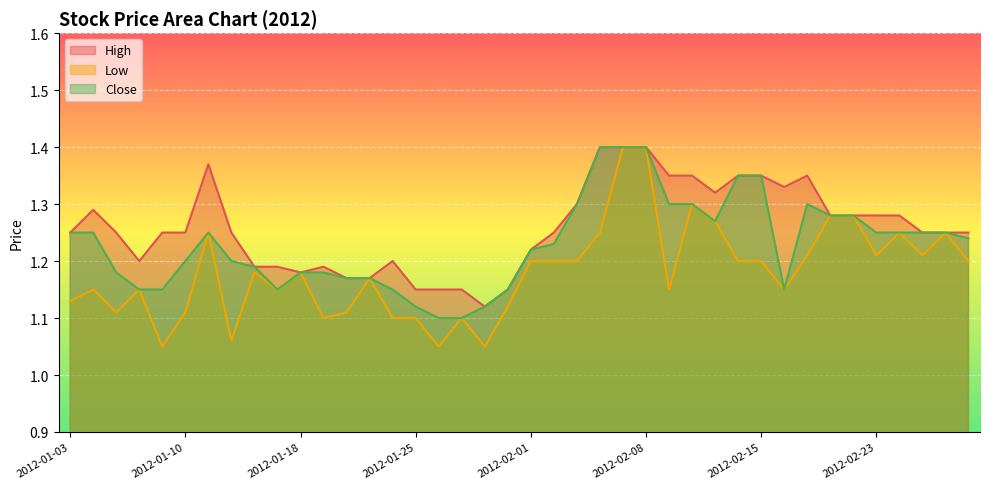

Read the High value at 2012-02-27.

1.2